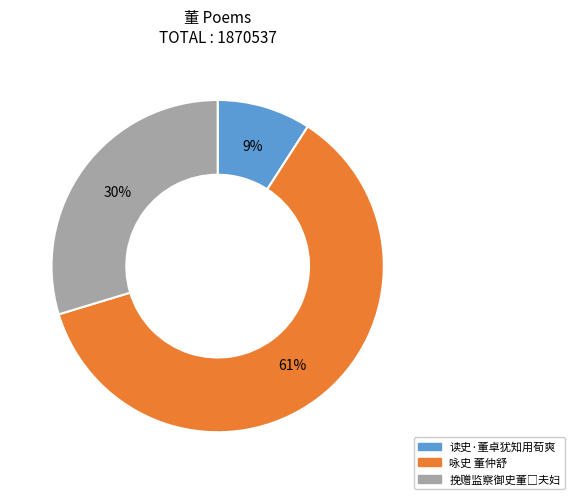

Which category accounts for the majority?

咏史 董仲舒